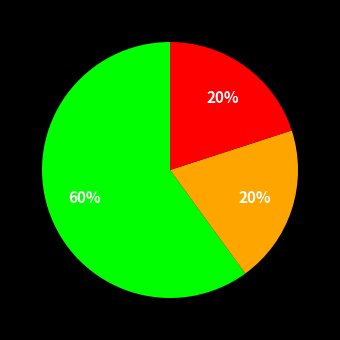

Count the number of slices in the pie.

3